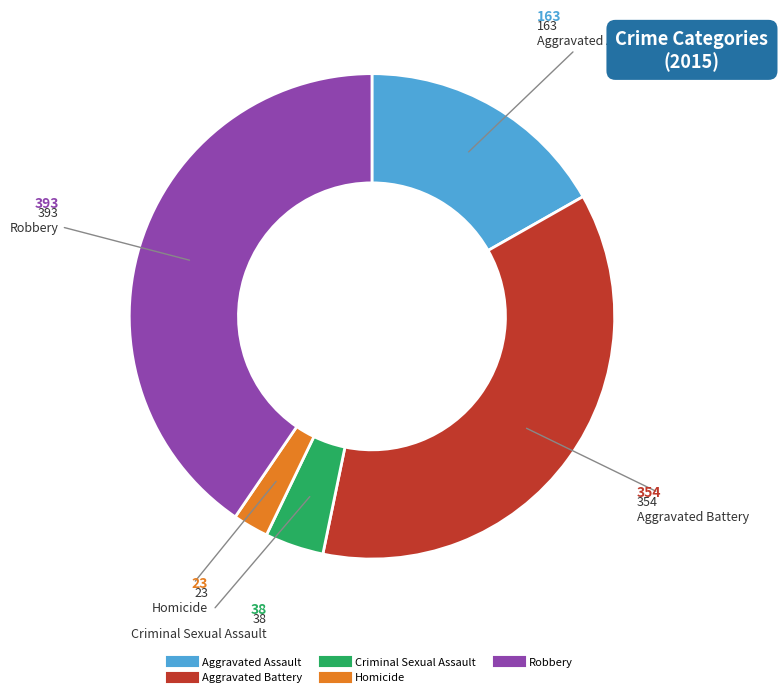

Do Criminal Sexual Assault and Robbery together represent more than half of the pie?

No